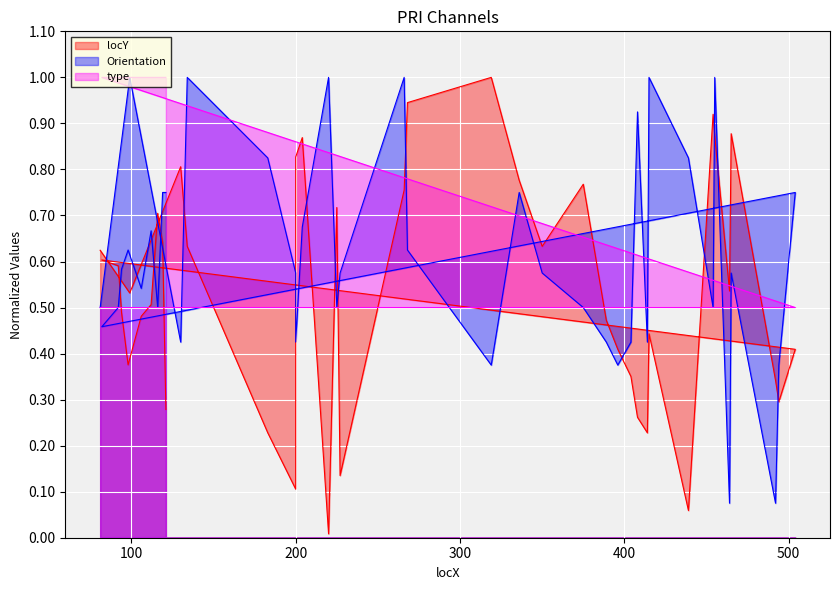

Which series has the largest range (max minus min)?

locY